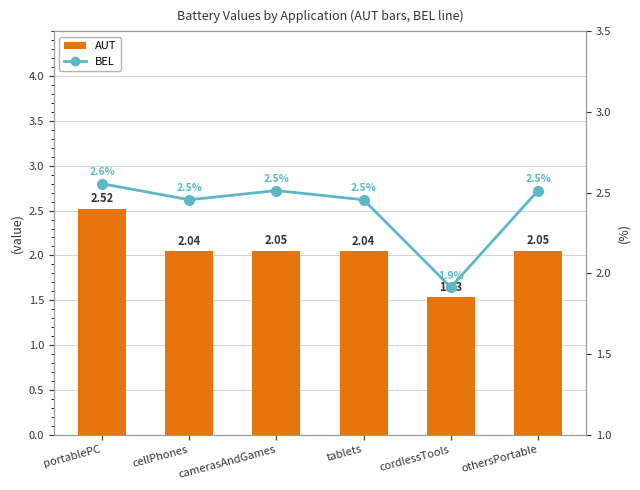

At which label is AUT (battLiNMC portablePC values) closest to 2?

cellPhones